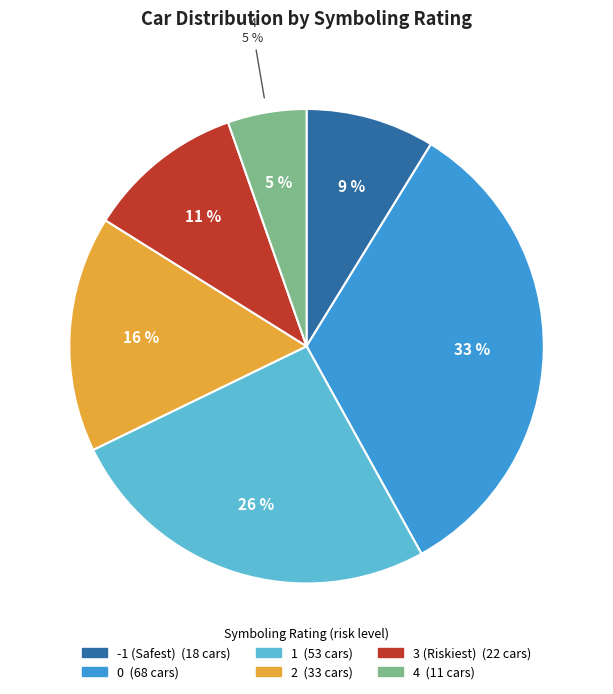

To the nearest percent, what is the difference between the 1 and 3 slice percentages?

15%